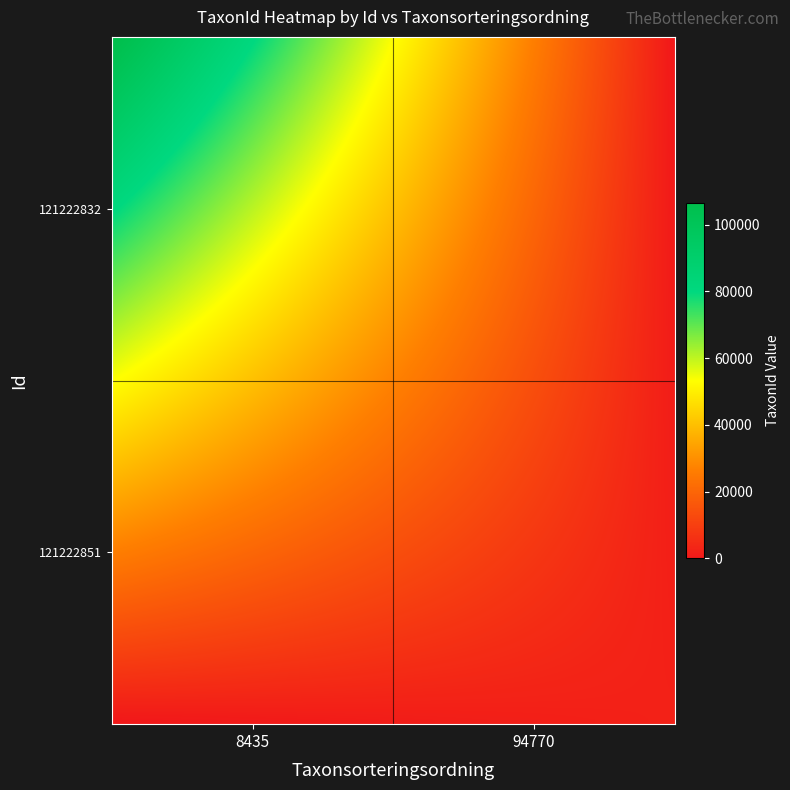

At how many categories does at least one series exceed 18023?

2